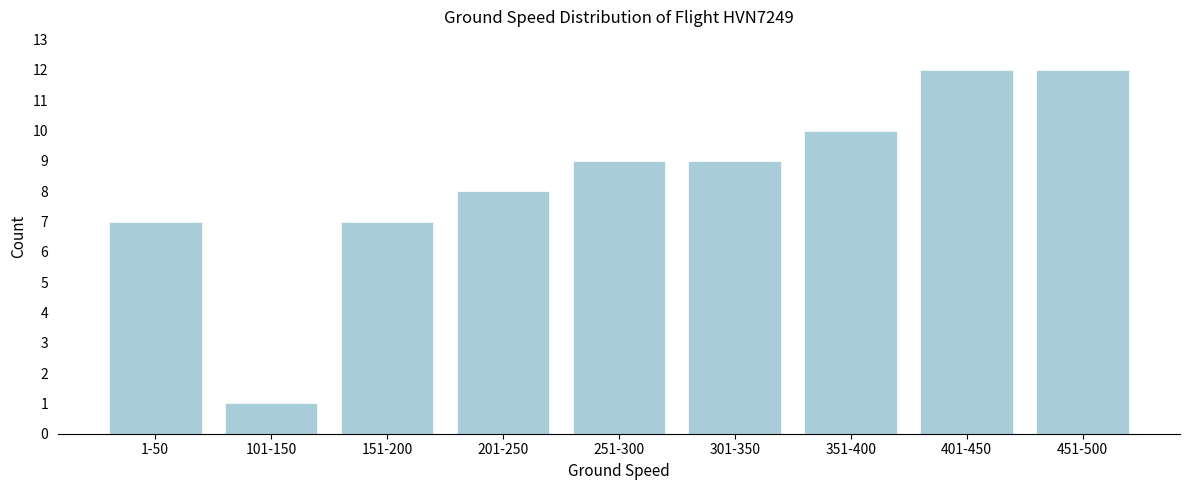

Reading left to right, what are all the values shown in this chart?

7	1	7	8	9	9	10	12	12